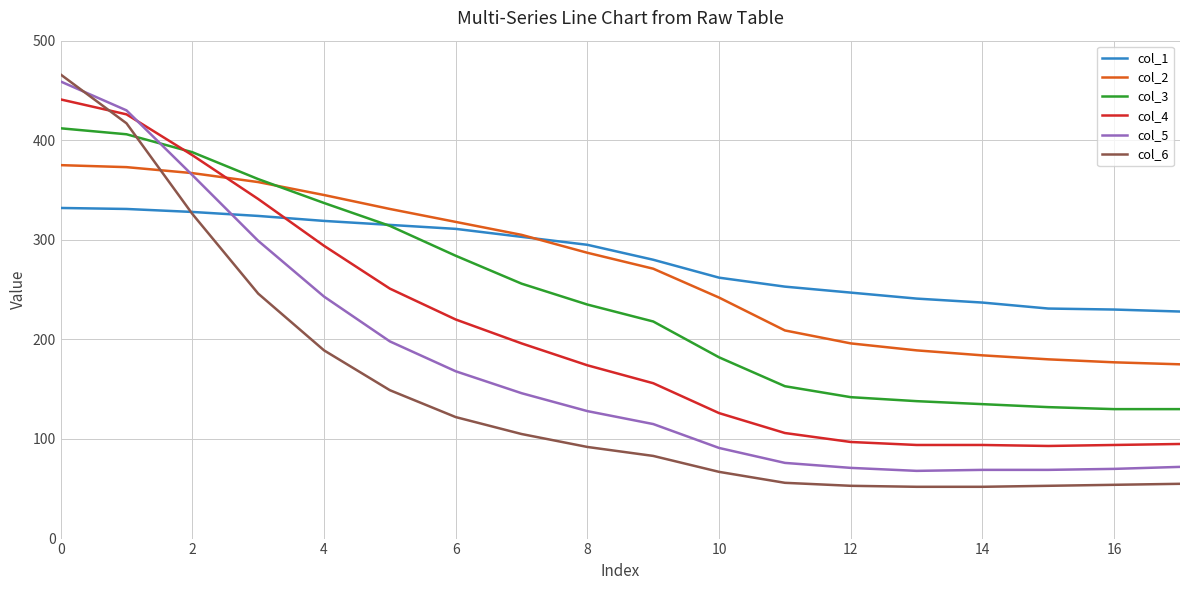

Which series ends up on top after the final intersection of col_1 and col_5?

col_1